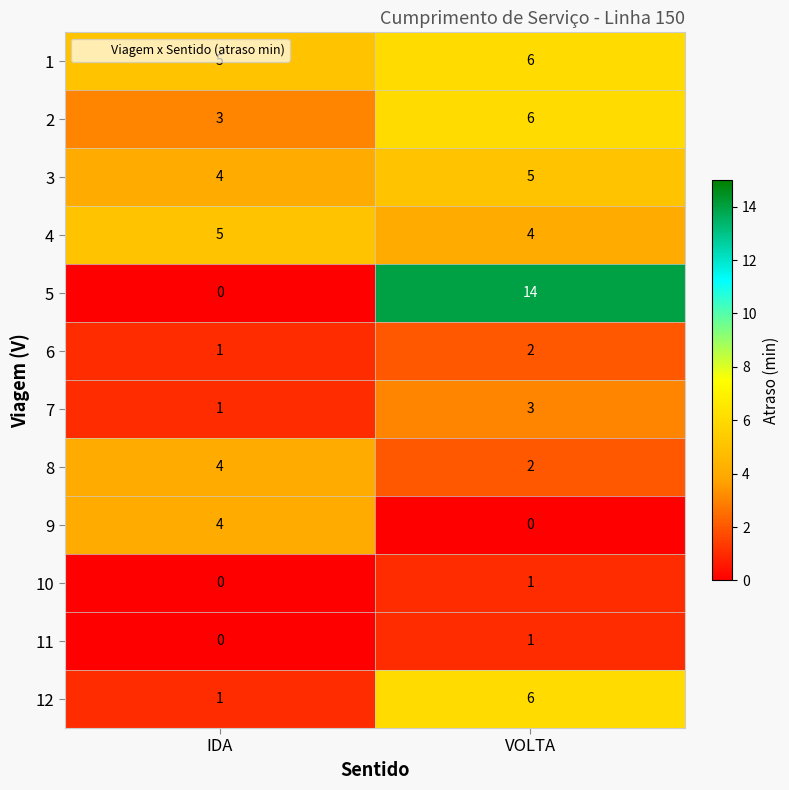

True or false: 10 has a value of 1 at VOLTA.

True